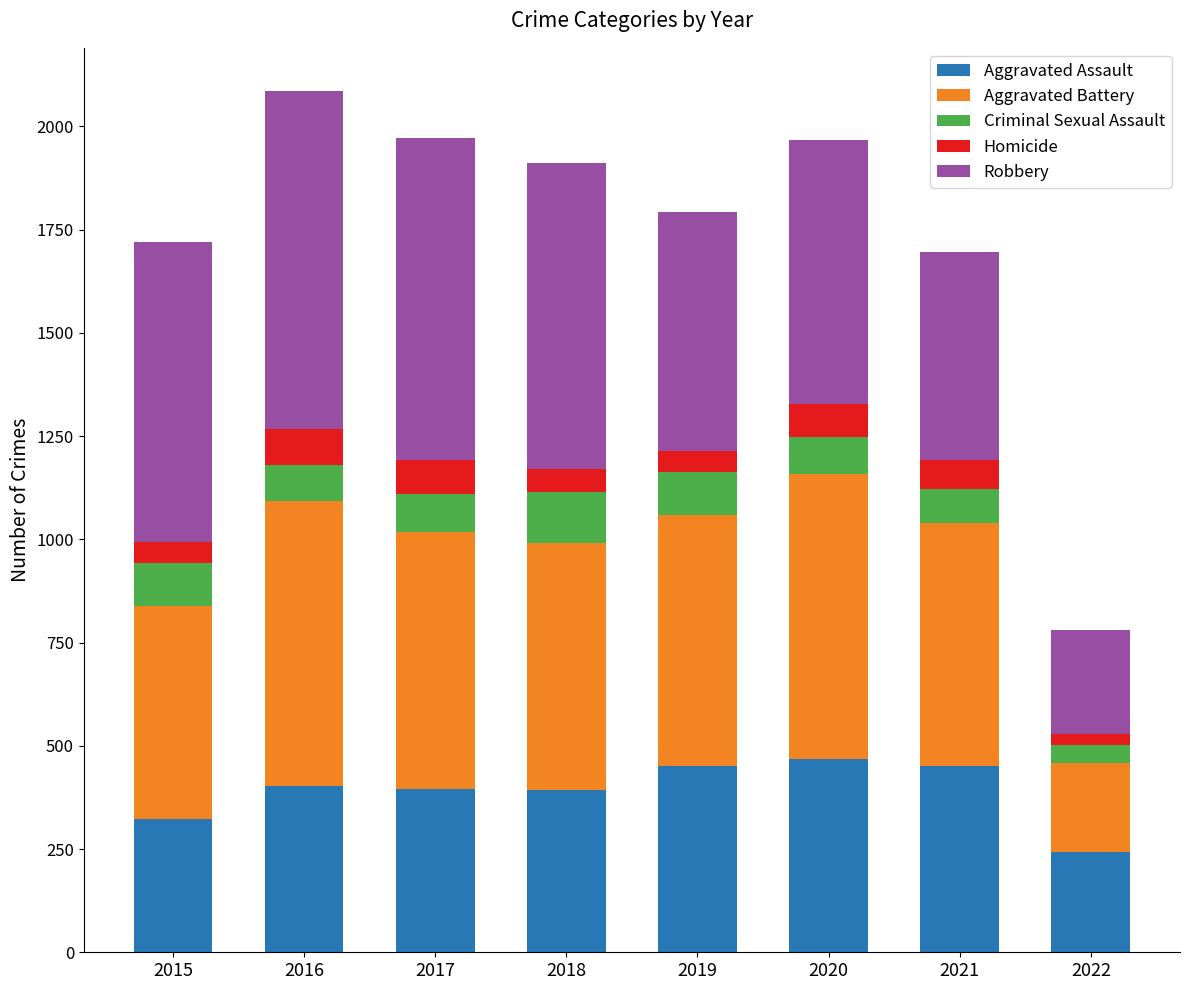

Are the bars horizontal?

No